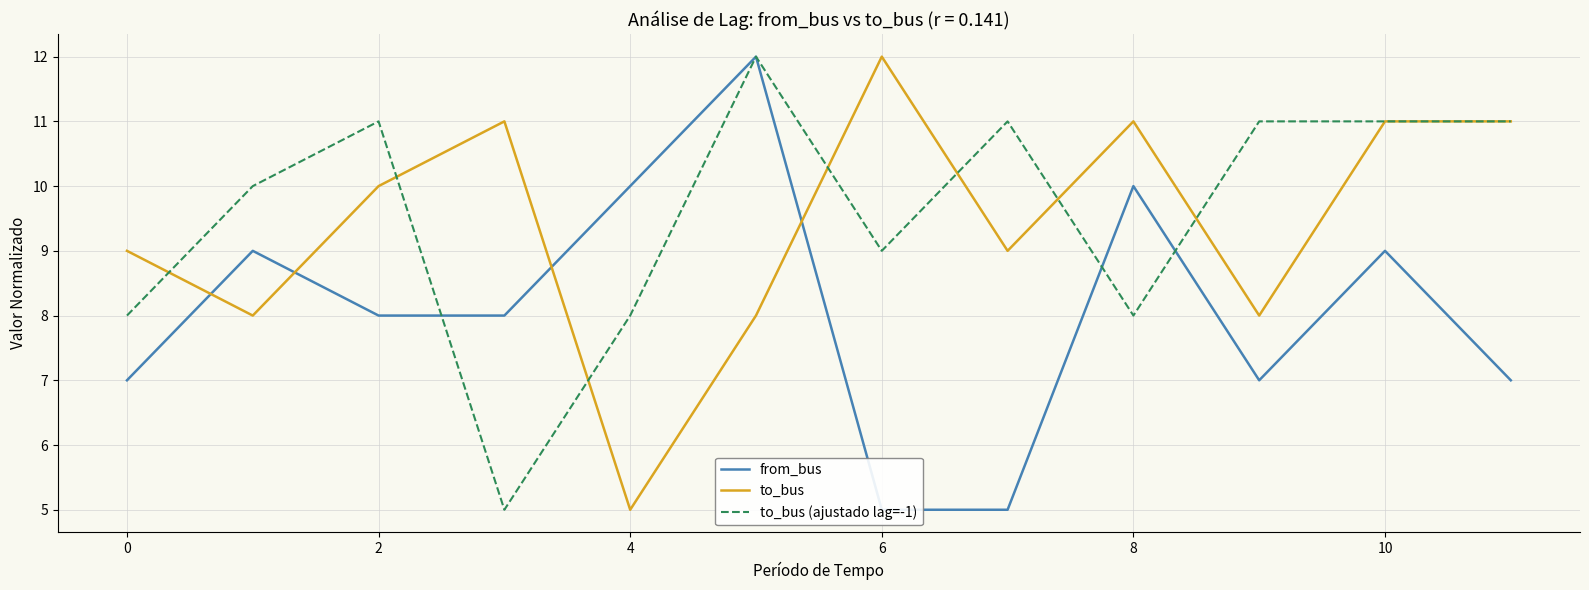

Where is the first local maximum for to_bus (ajustado lag=-1)?

2